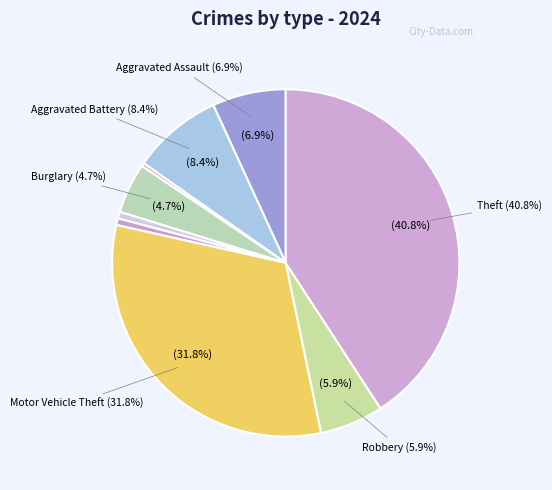

True or false: Aggravated Battery accounts for 8% of the total.

True